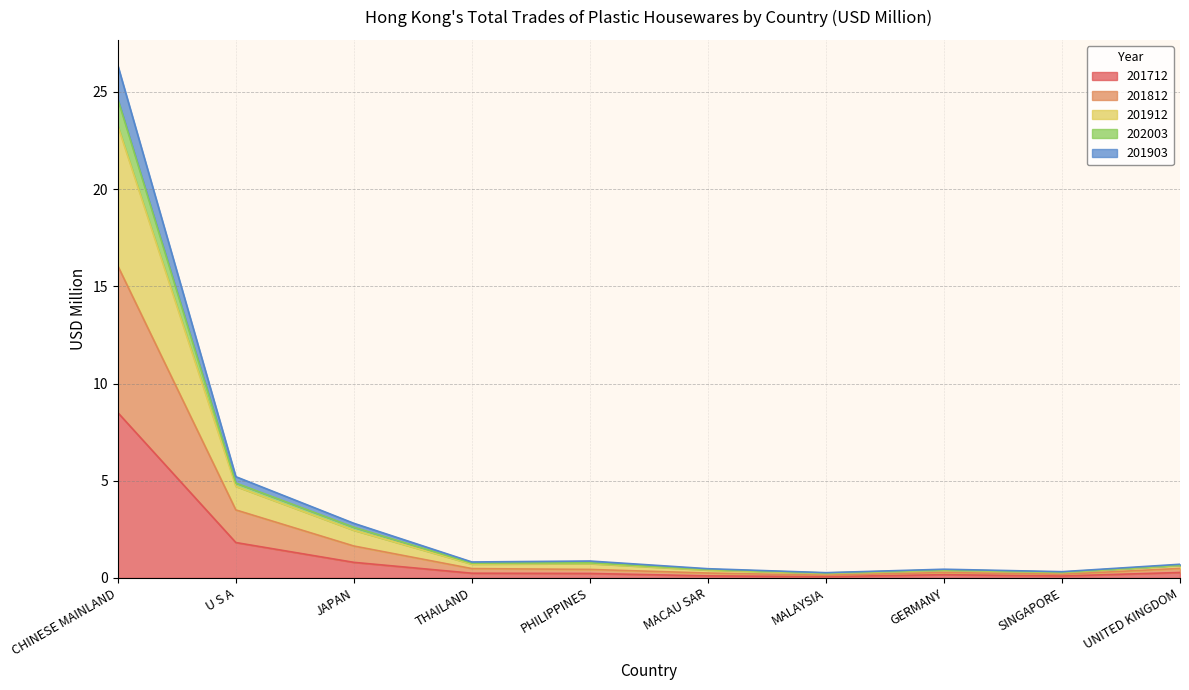

Is it true that 201712 equals 0.8 at JAPAN?

True